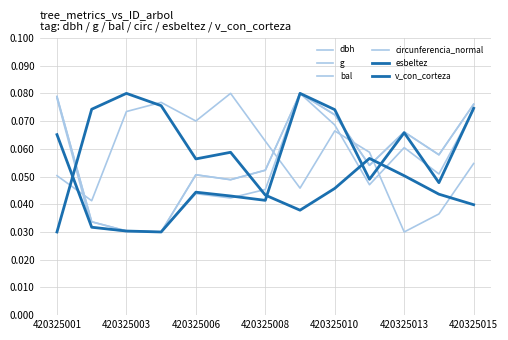

Is this an area chart (filled region under the line)?

No